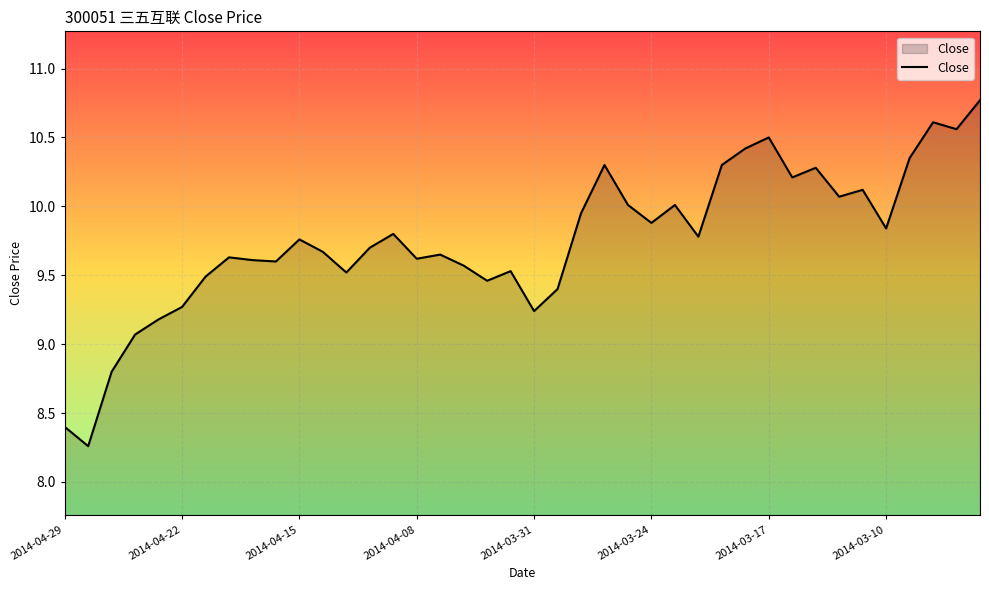

What is the difference between the maximum and minimum values?

2.5